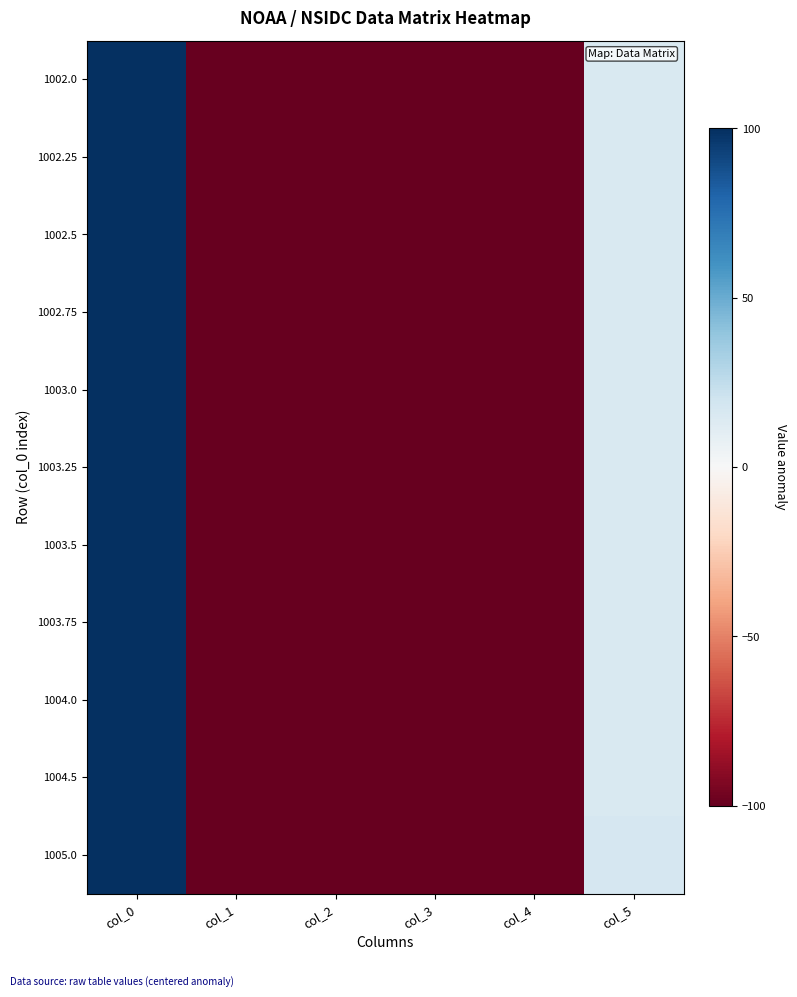

What is the difference between the highest and lowest values at col_3?

0.8